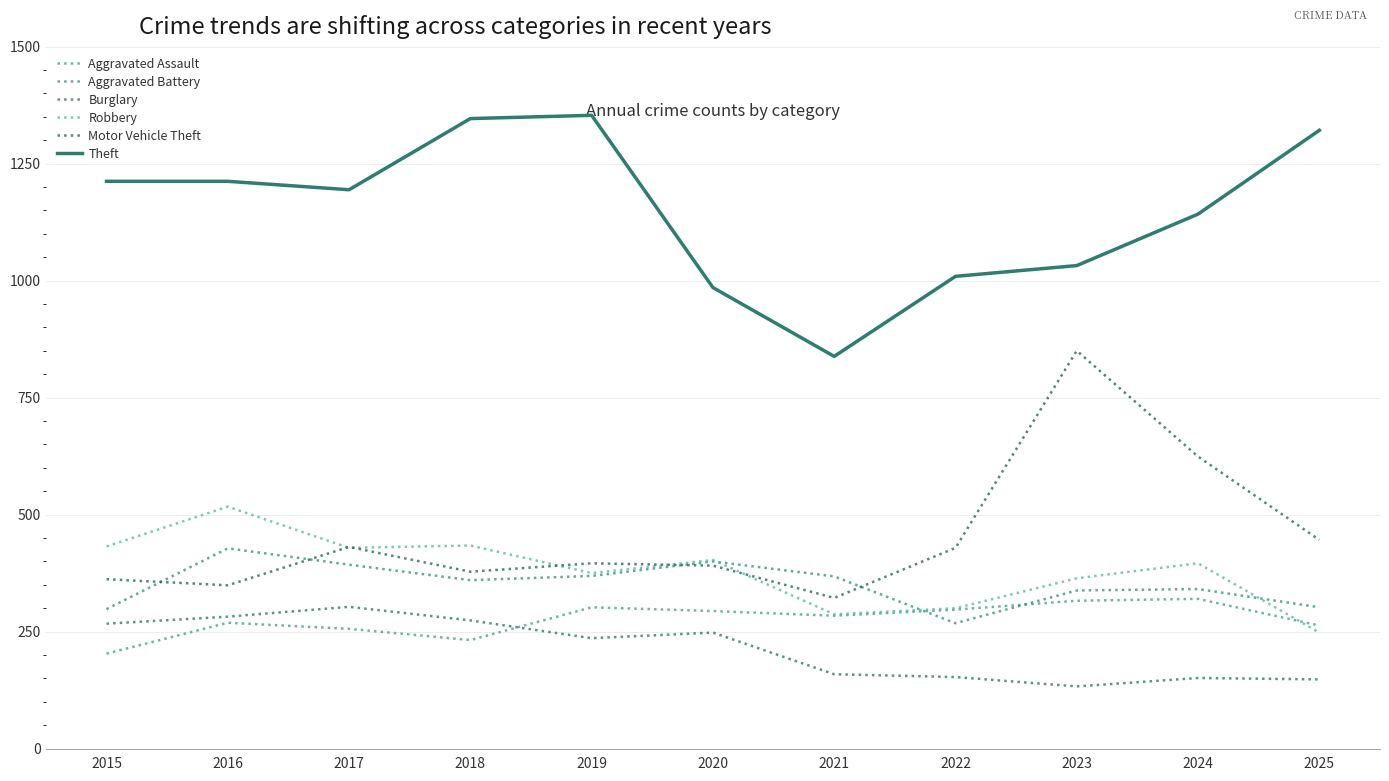

What is the maximum value shown in the chart?

1353